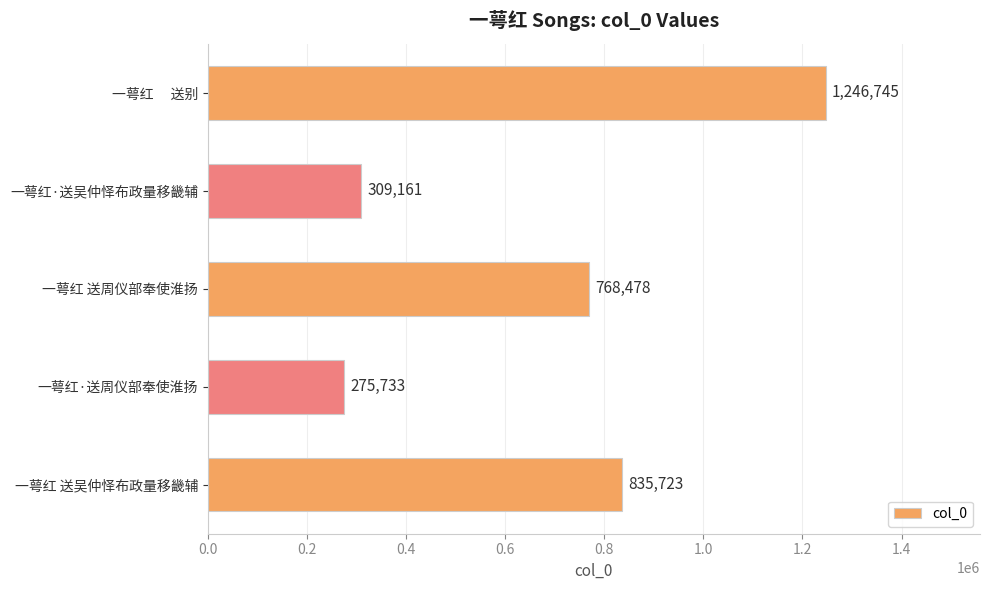

What is the average value?

687168